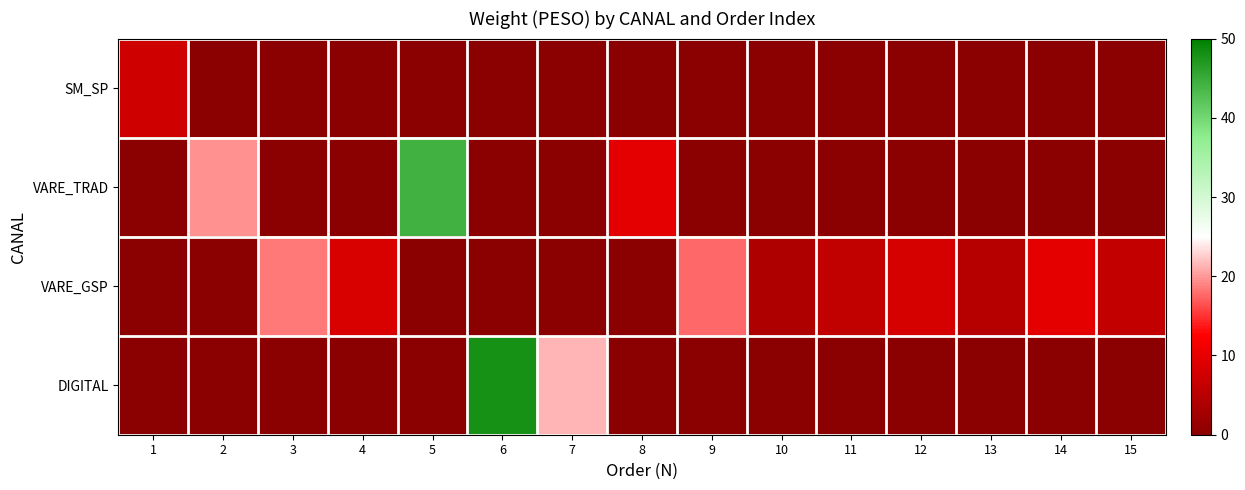

Which series has the largest total across all categories?

VARE_GSP